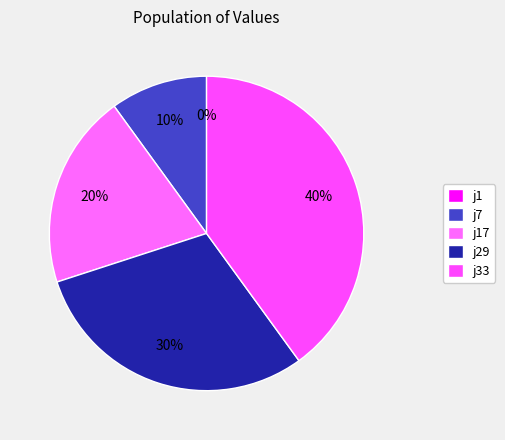

How many segments does this pie chart have?

5